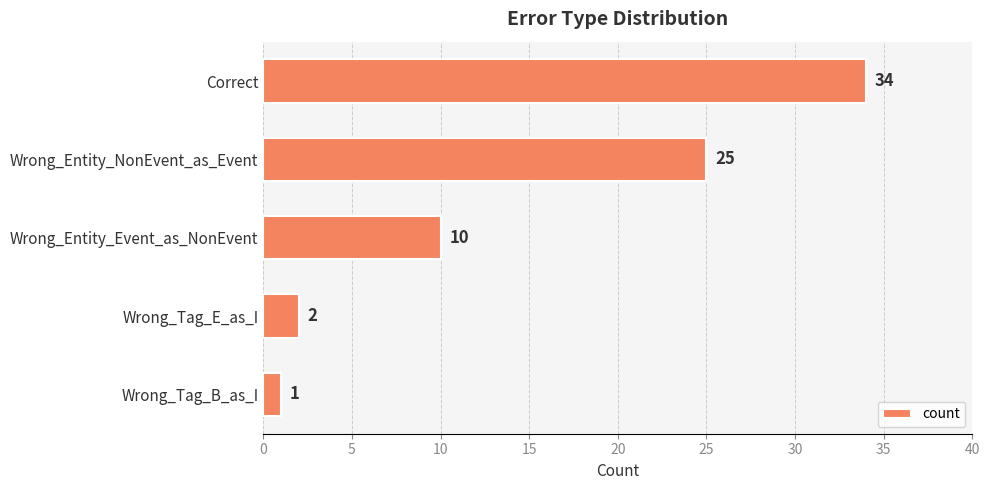

Which has a higher value, Wrong_Tag_B_as_I or Wrong_Entity_NonEvent_as_Event?

Wrong_Entity_NonEvent_as_Event